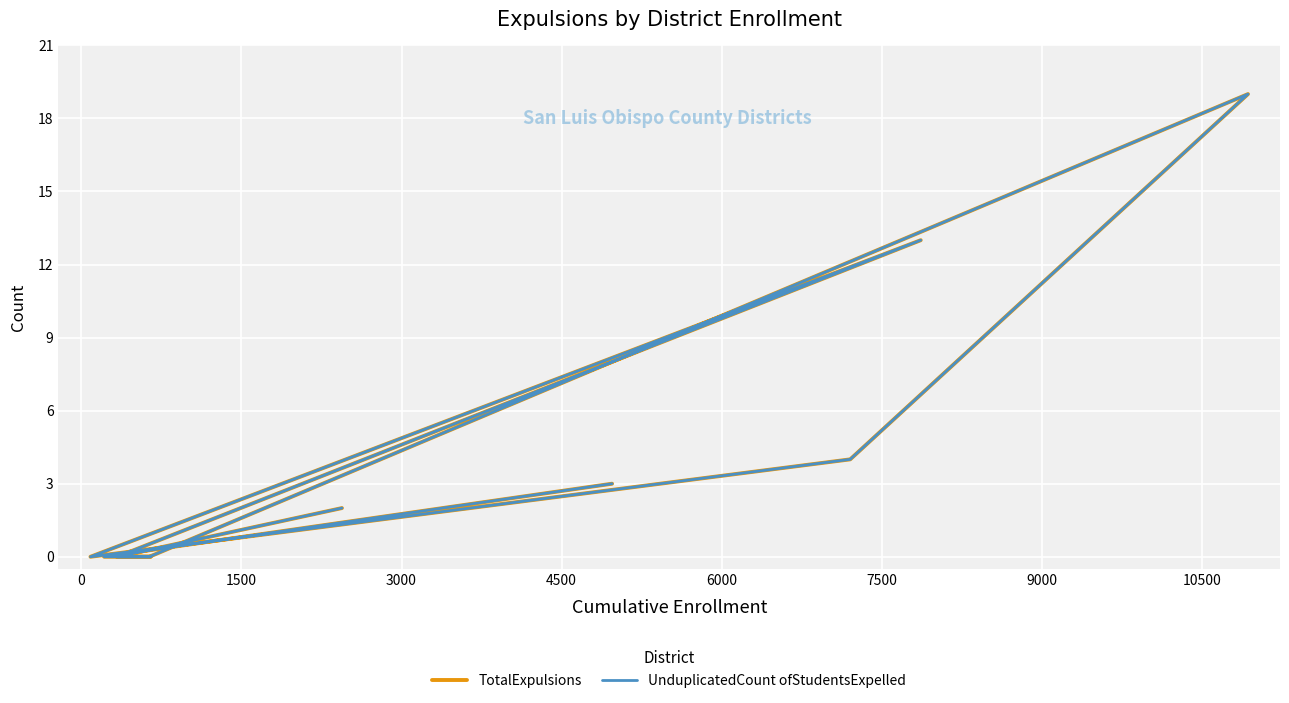

True or false: UnduplicatedCount ofStudentsExpelled and TotalExpulsions intersect in this chart.

False